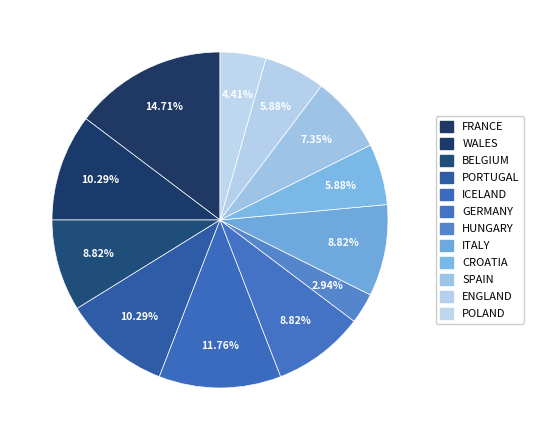

What percentage do CROATIA and ITALY together represent?

14.7%